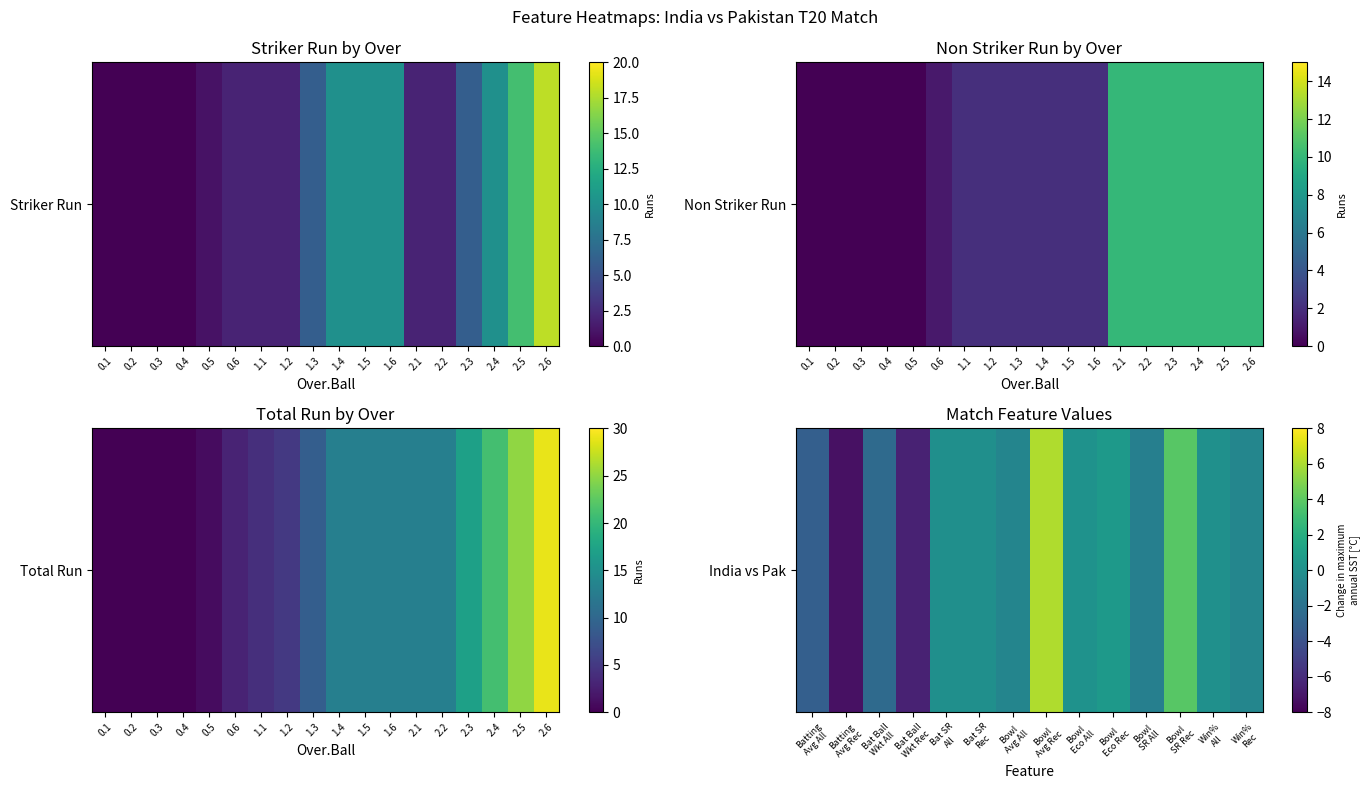

Count the number of categories in the chart.

14